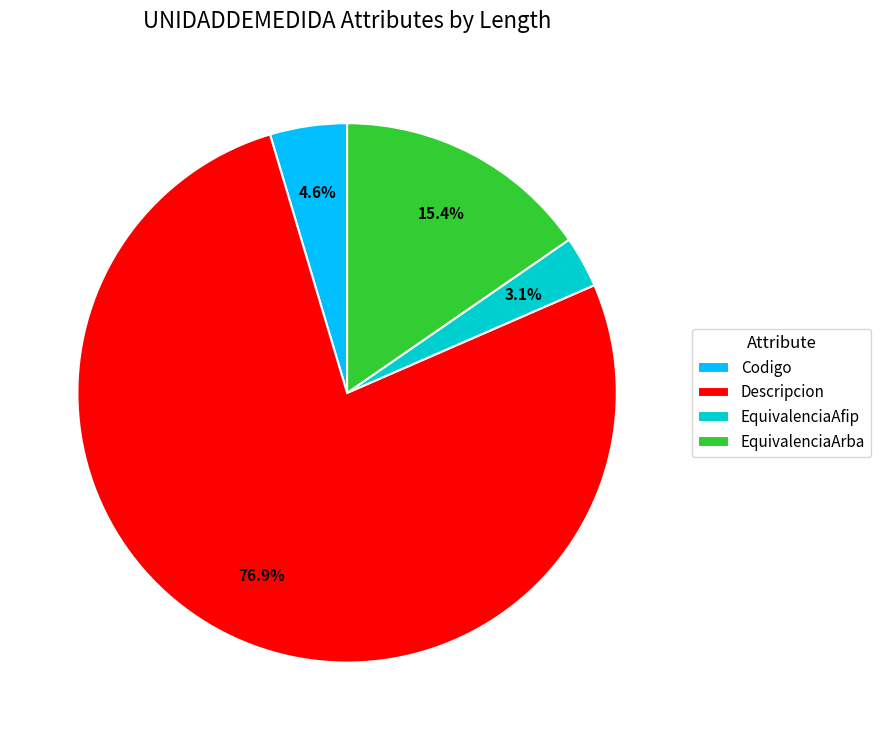

Which has a higher value, Codigo or Descripcion?

Descripcion